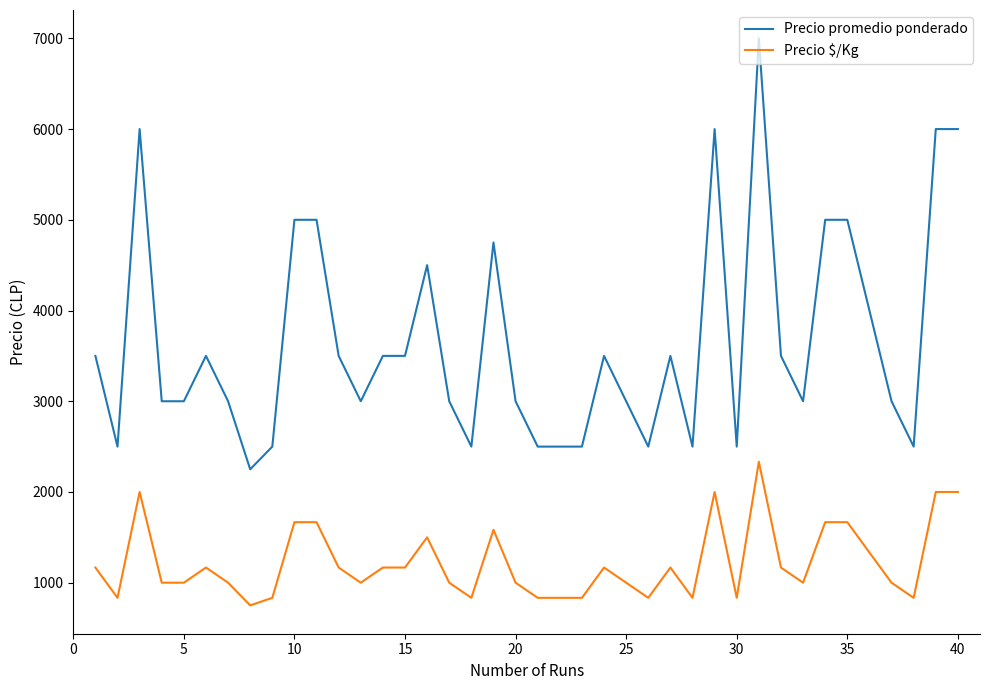

What are all the series names shown in the legend?

Precio promedio ponderado, Precio $/Kg